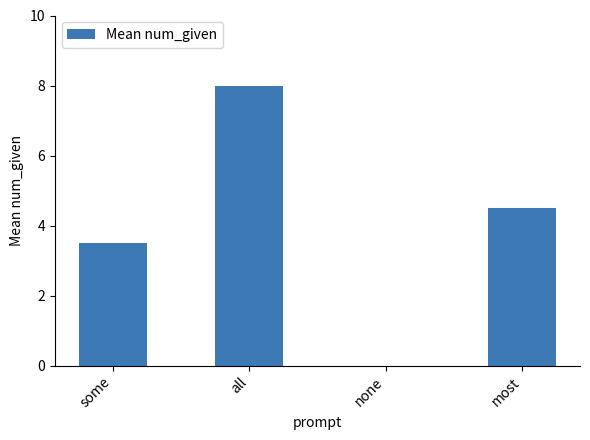

What is the maximum value shown in the chart?

8.0